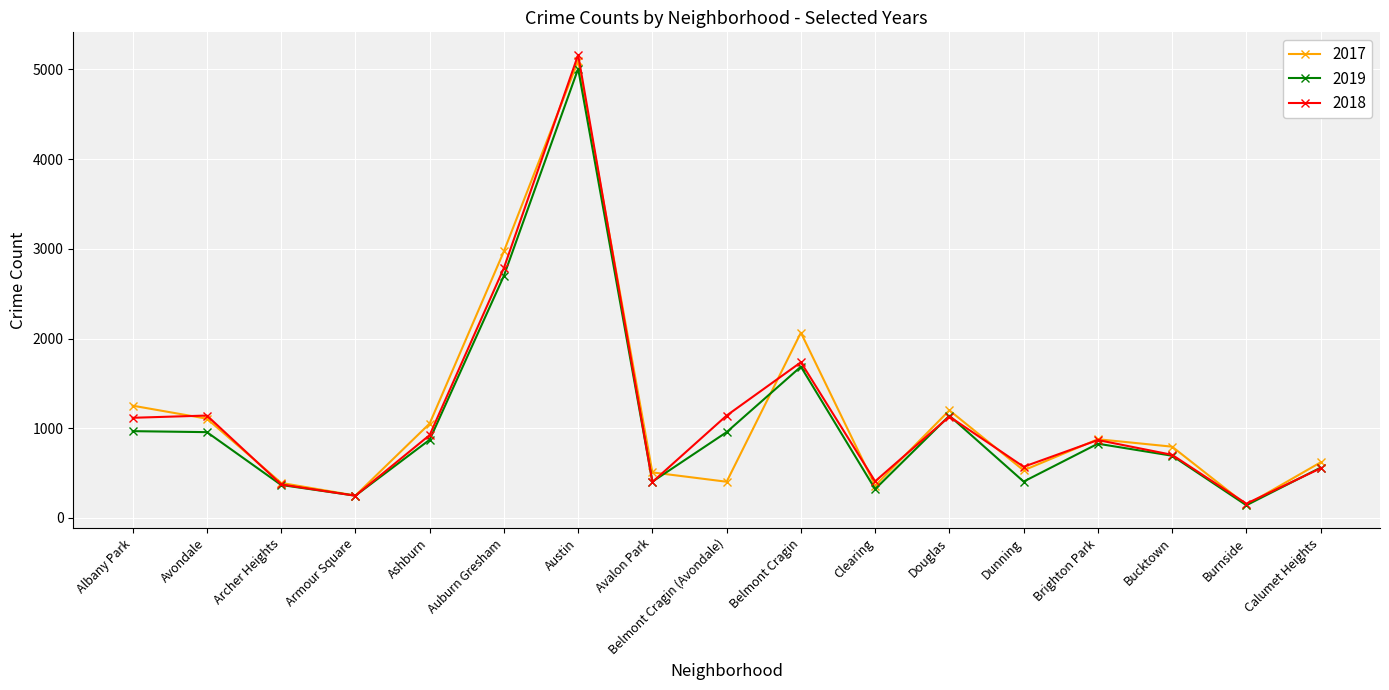

The 2019 series shows 2657 at Belmont Cragin. True or false?

False